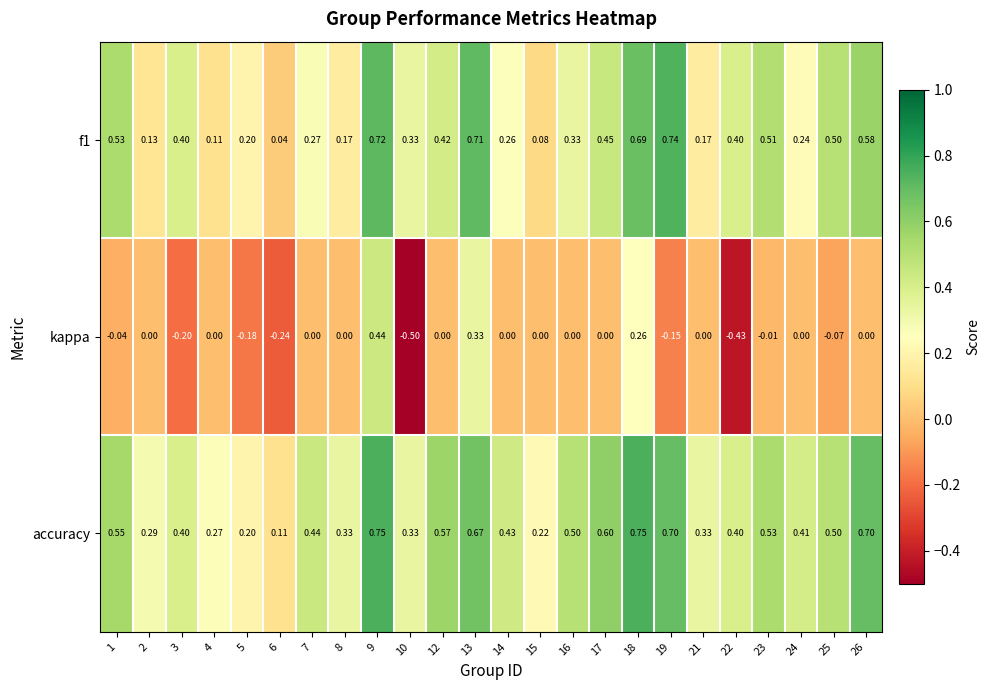

At how many categories does at least one series exceed 0?

24